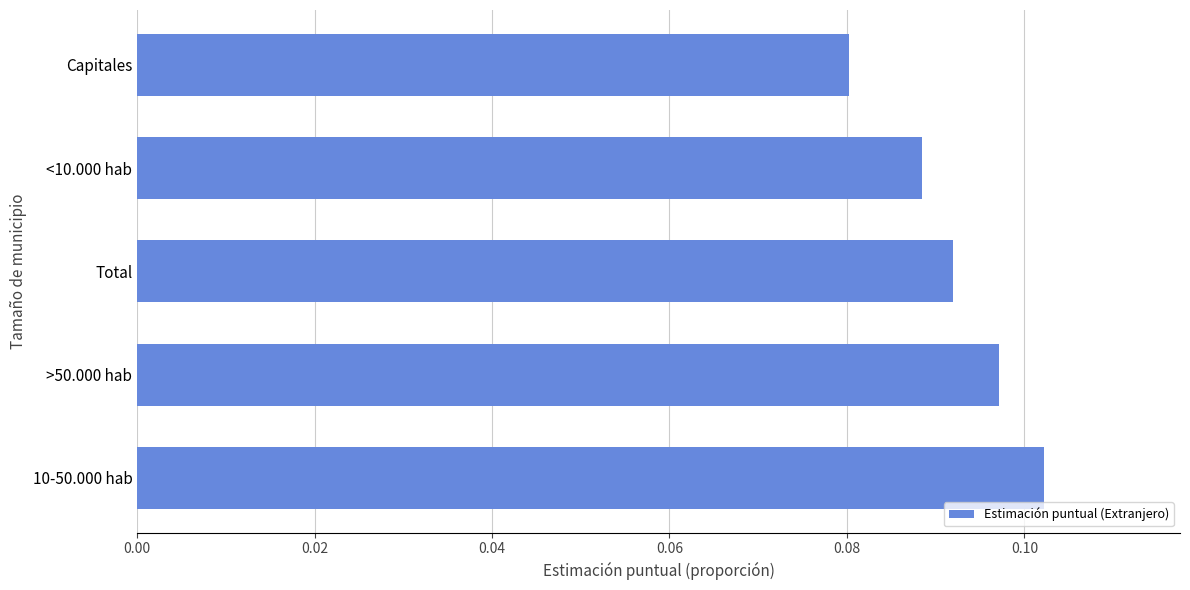

Is it true that the value at Capitales is 0.0?

False